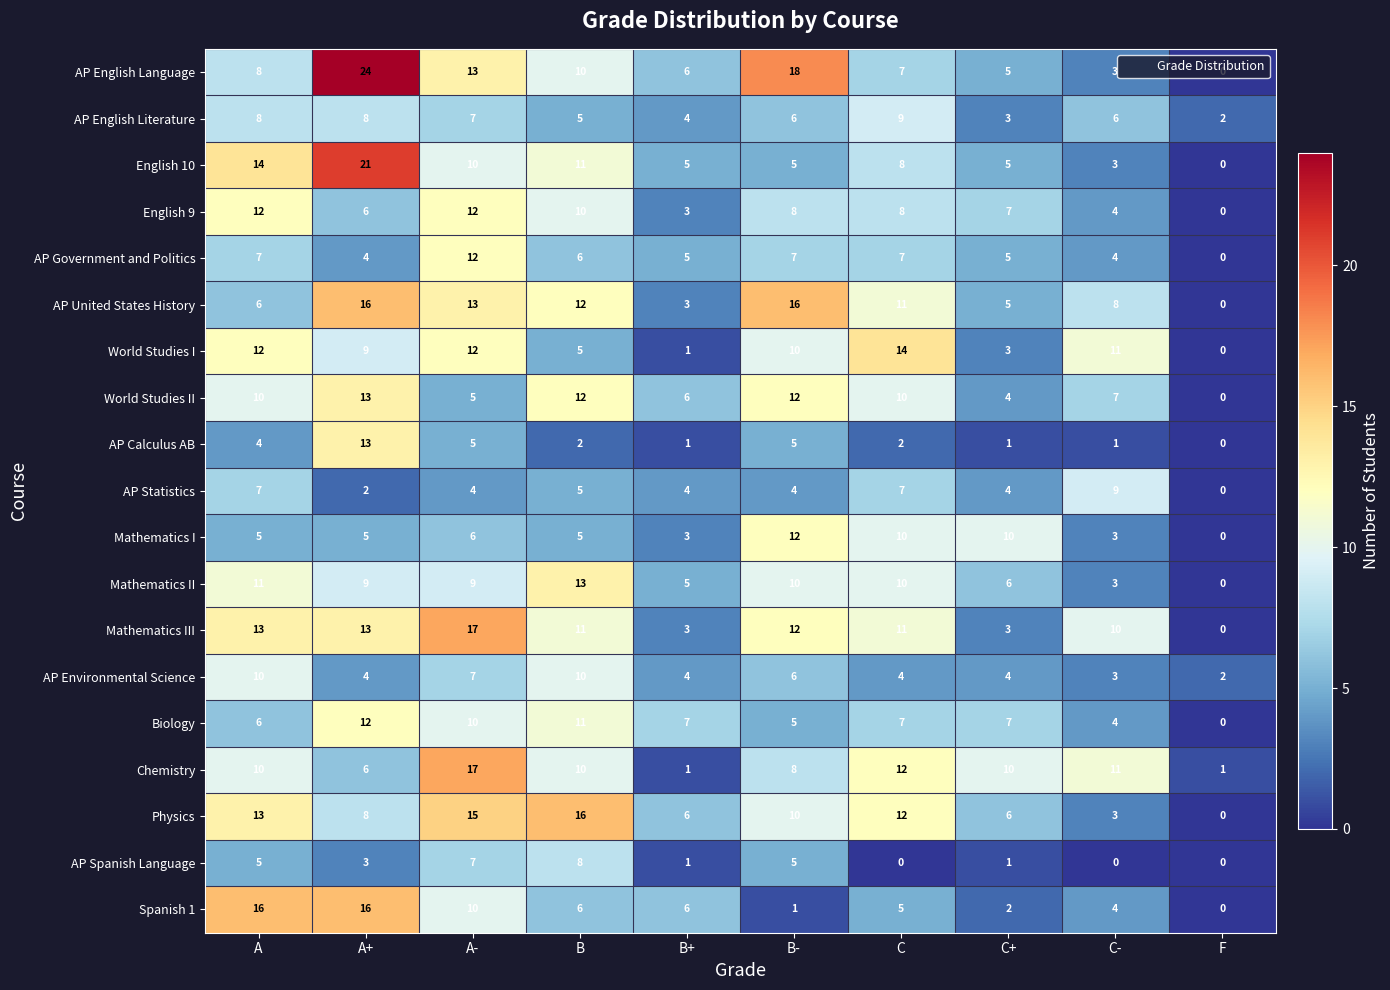

At which label does AP Environmental Science reach its minimum?

F